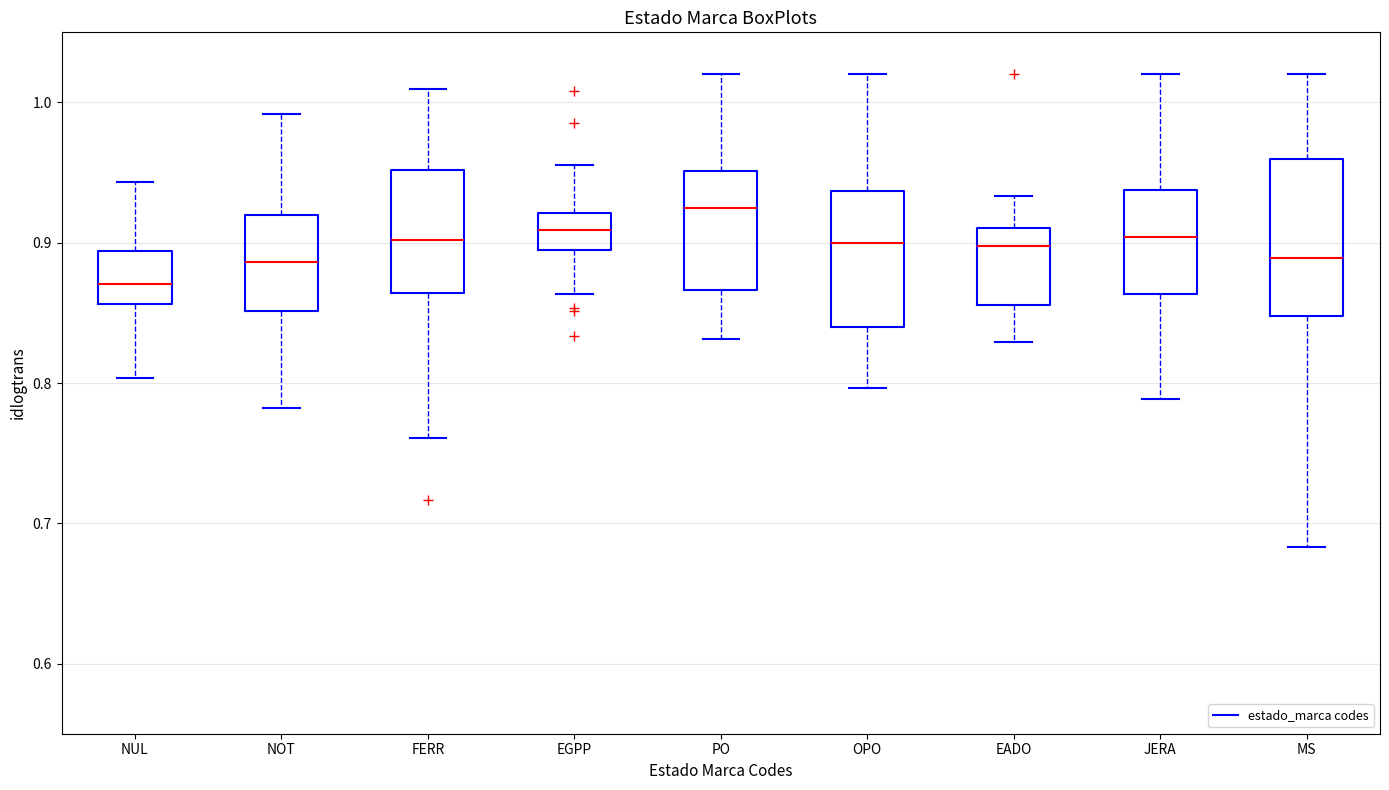

Reading left to right, transcribe this box plot: for each box, give where its median line is, the range the box spans, and where its two whiskers end, as read against the y-axis. The values are not printed on the chart, so give them approximately, as read against the axis.

NUL: median 0.87, box 0.86 to 0.89, whiskers 0.80 to 0.94
NOT: median 0.89, box 0.85 to 0.92, whiskers 0.78 to 0.99
FERR: median 0.90, box 0.86 to 0.95, whiskers 0.76 to 1.01
EGPP: median 0.91, box 0.89 to 0.92, whiskers 0.86 to 0.96
PO: median 0.92, box 0.87 to 0.95, whiskers 0.83 to 1.02
OPO: median 0.90, box 0.84 to 0.94, whiskers 0.80 to 1.02
EADO: median 0.90, box 0.86 to 0.91, whiskers 0.83 to 0.93
JERA: median 0.90, box 0.86 to 0.94, whiskers 0.79 to 1.02
MS: median 0.89, box 0.85 to 0.96, whiskers 0.68 to 1.02